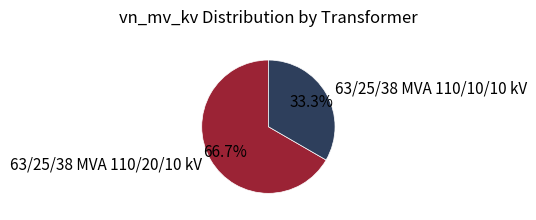

To the nearest percent, what percentage of the pie is 63/25/38 MVA 110/10/10 kV?

33%